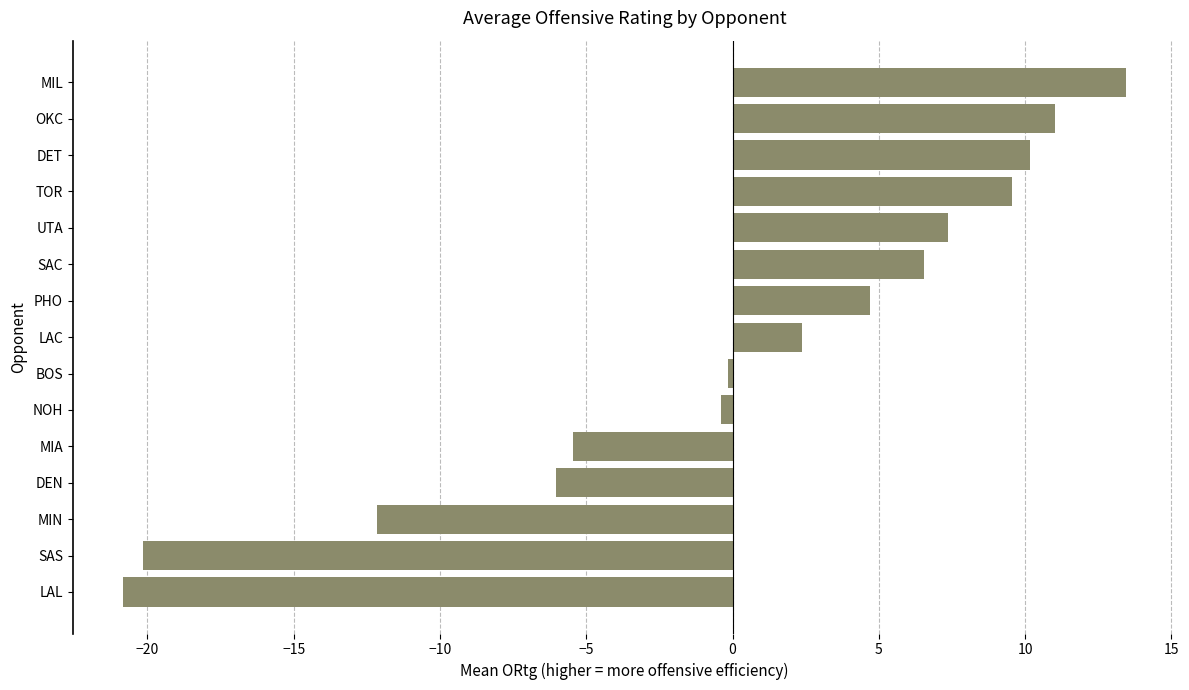

True or false: the data shows -20.1 at SAS.

True